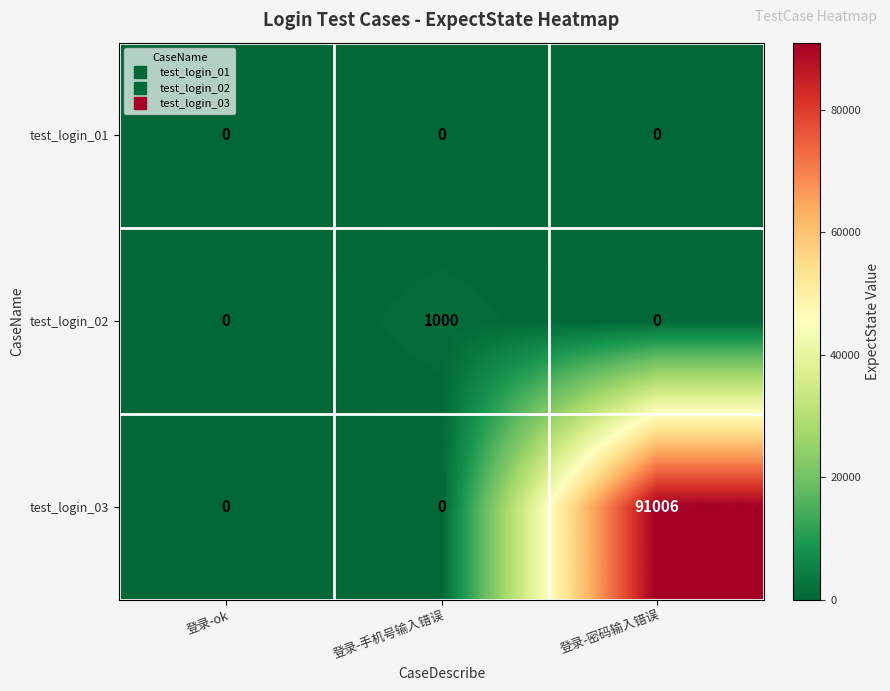

What is the greatest value displayed?

91006